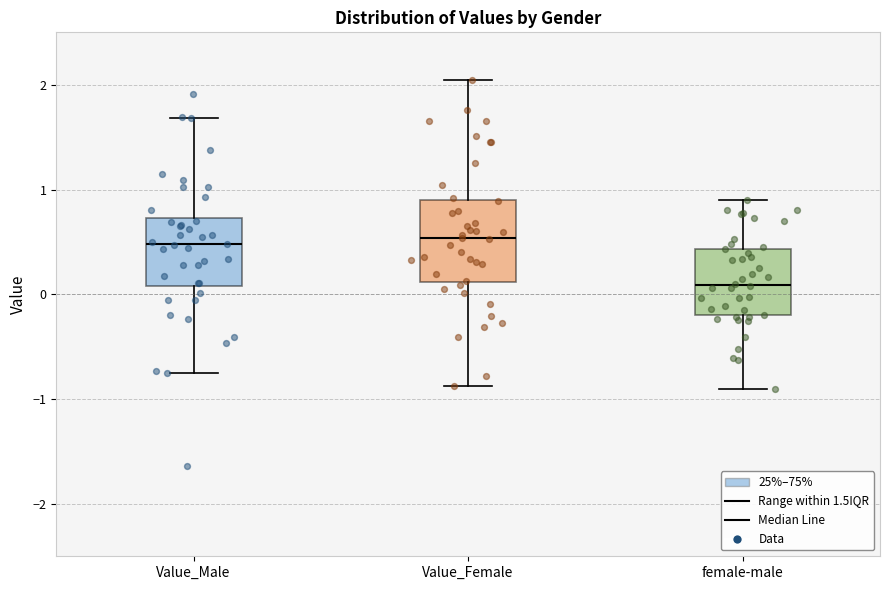

Comparing the boxes themselves (not the whiskers), which one is the tallest?

Value_Female